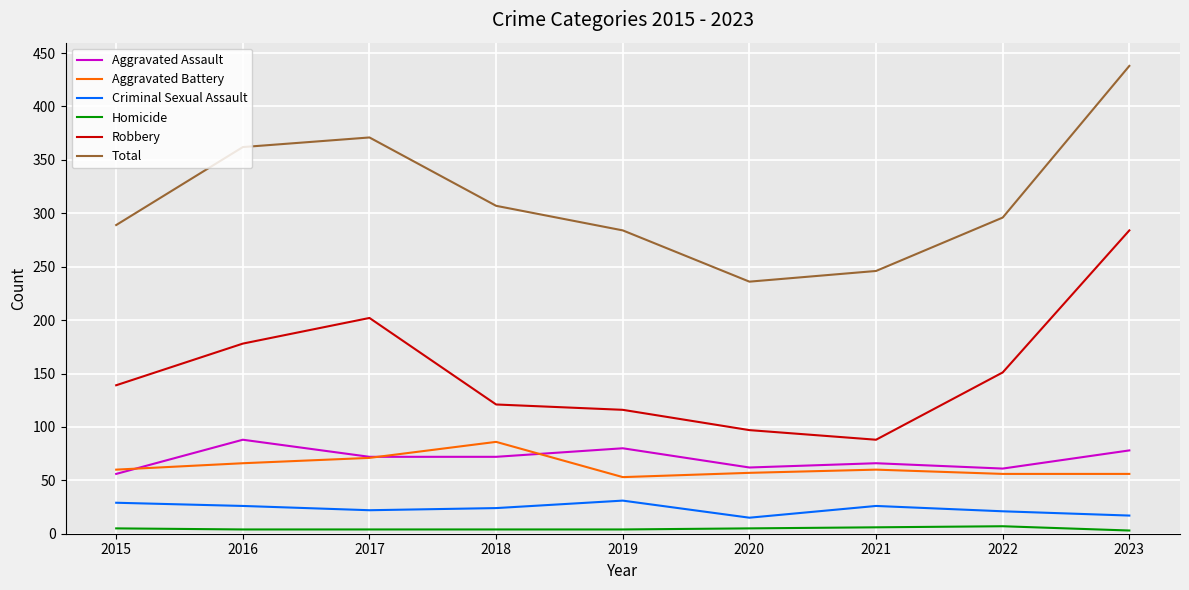

The value of Robbery at 2016 is 178. True or false?

True